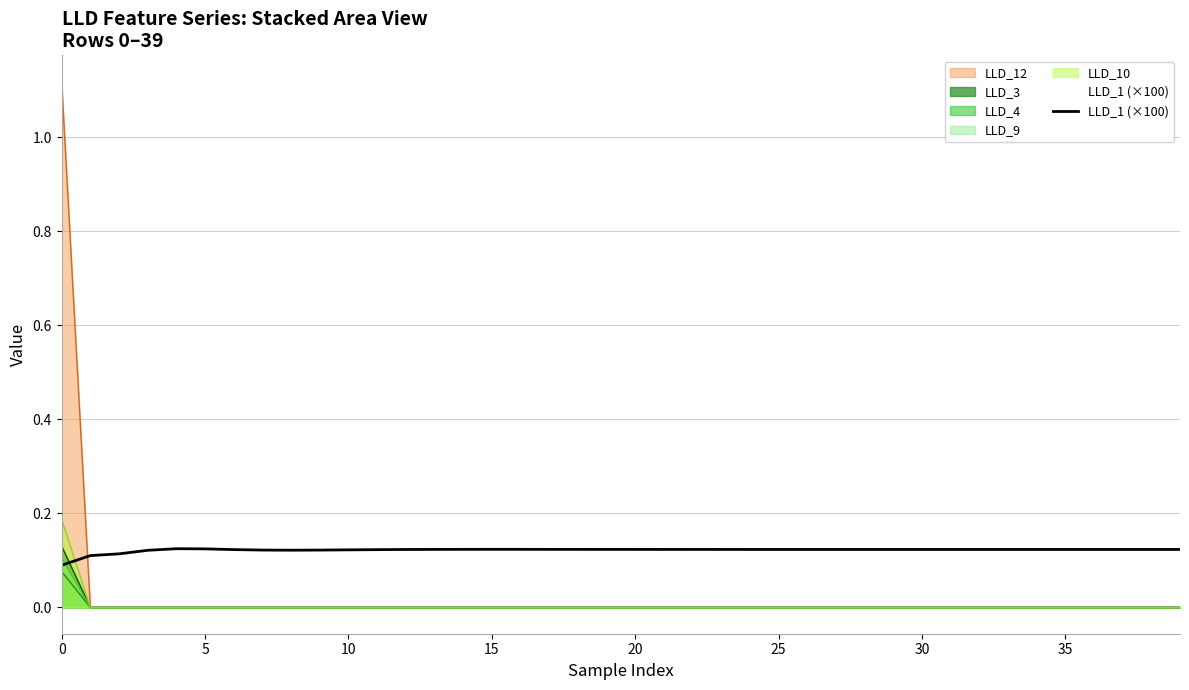

Which label corresponds to the largest value in the chart?

0